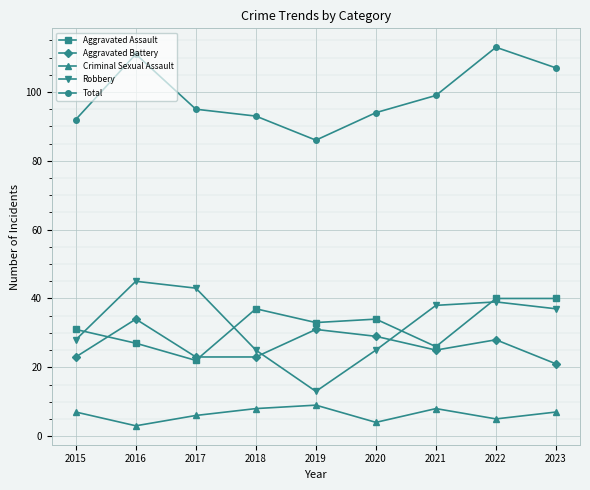

Reading left to right, list all the values displayed in this chart.

Aggravated Assault: 2015=31	2016=27	2017=22	2018=37	2019=33	2020=34	2021=26	2022=40	2023=40
Aggravated Battery: 2015=23	2016=34	2017=23	2018=23	2019=31	2020=29	2021=25	2022=28	2023=21
Criminal Sexual Assault: 2015=7	2016=3	2017=6	2018=8	2019=9	2020=4	2021=8	2022=5	2023=7
Robbery: 2015=28	2016=45	2017=43	2018=25	2019=13	2020=25	2021=38	2022=39	2023=37
Total: 2015=92	2016=111	2017=95	2018=93	2019=86	2020=94	2021=99	2022=113	2023=107